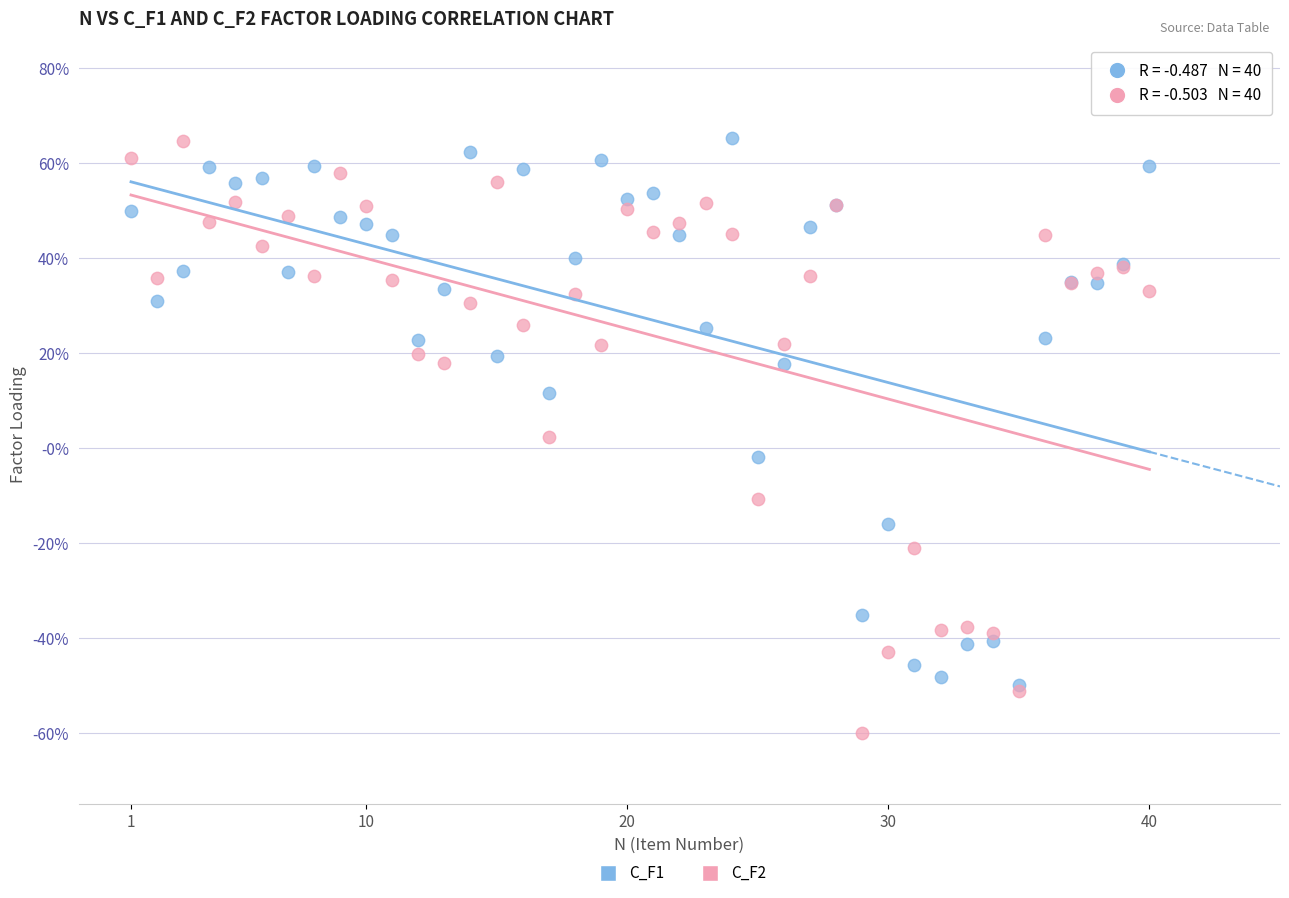

What are all the series names shown in the legend?

C_F1, C_F2